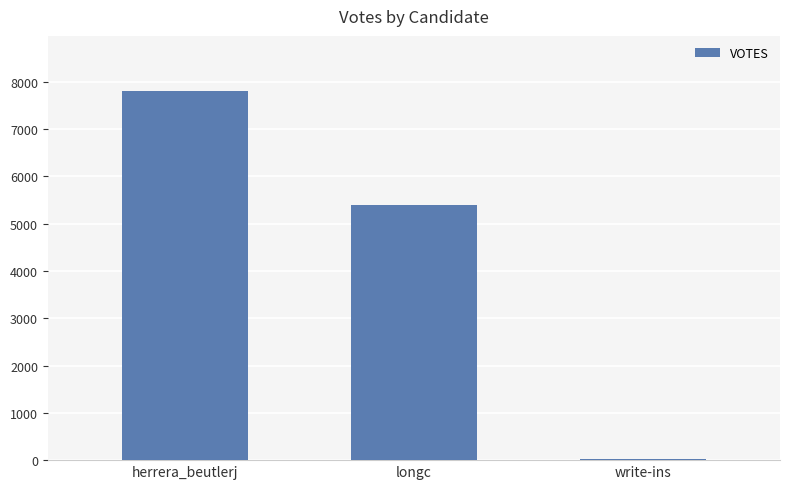

True or false: the data shows 21 at write-ins.

True